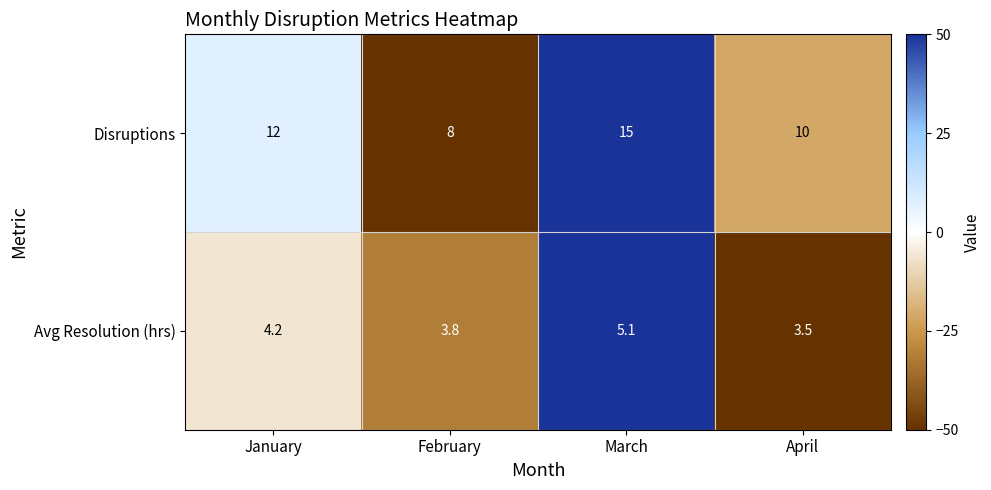

True or false: Disruptions has a value of 26.7 at March.

False